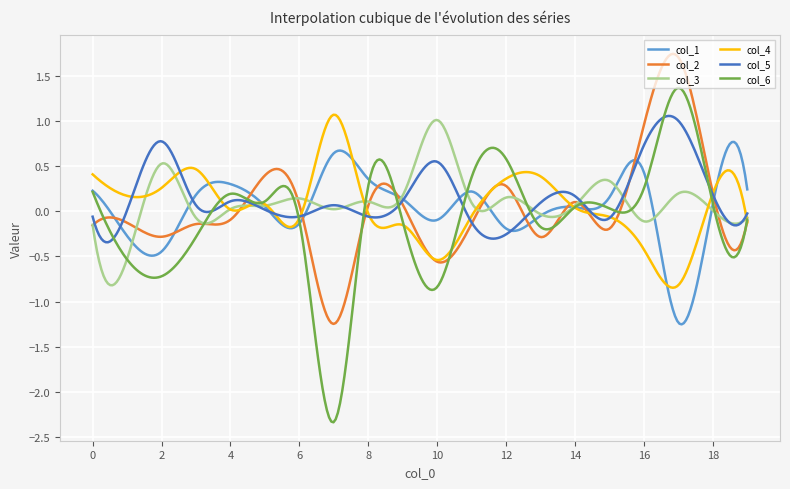

What is the difference between the maximum and second lowest values in the col_6 series?

3.7